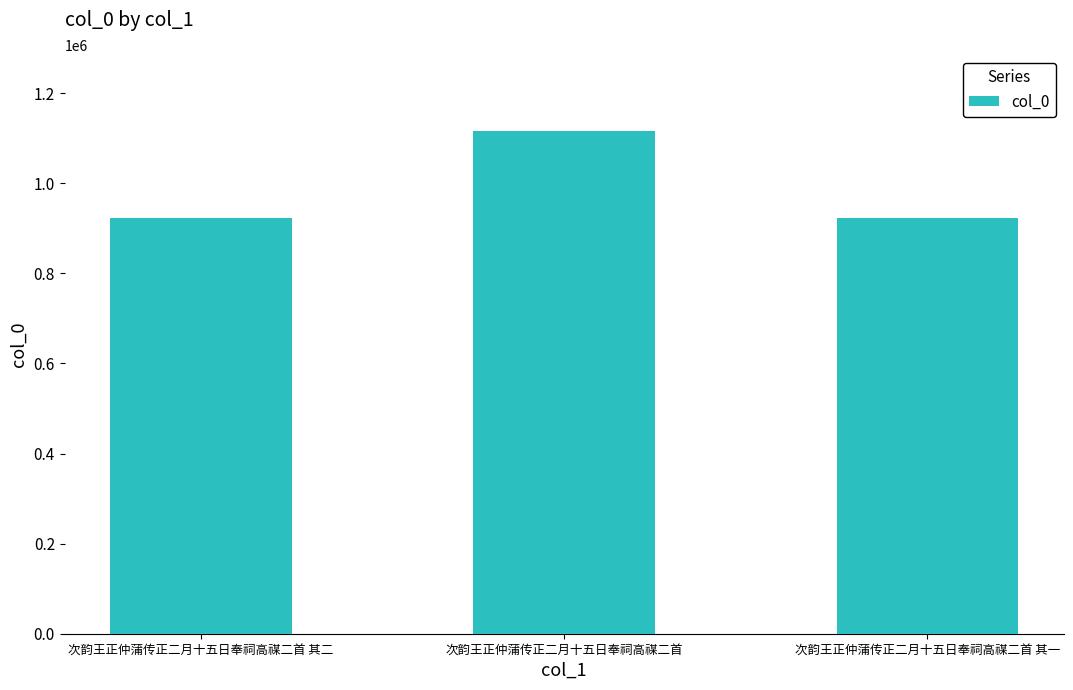

At which category does the chart reach its peak across all series?

次韵王正仲蒲传正二月十五日奉祠高禖二首